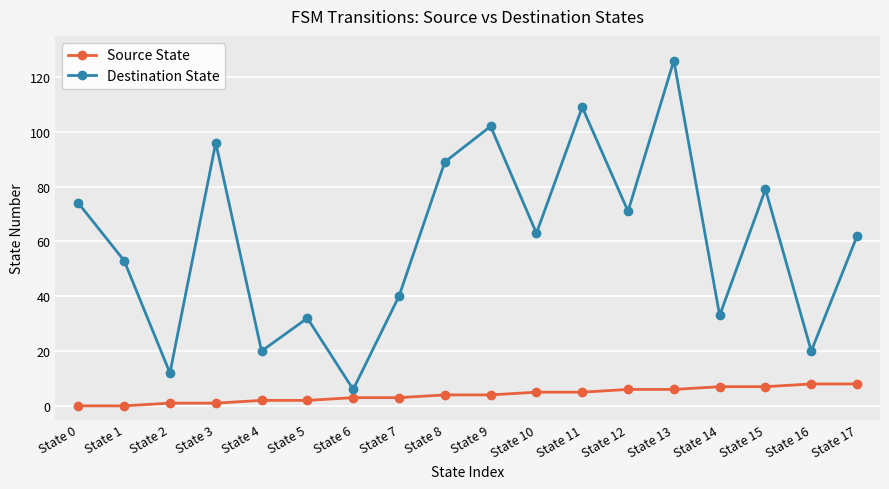

What is the highest value of the Source State series?

8